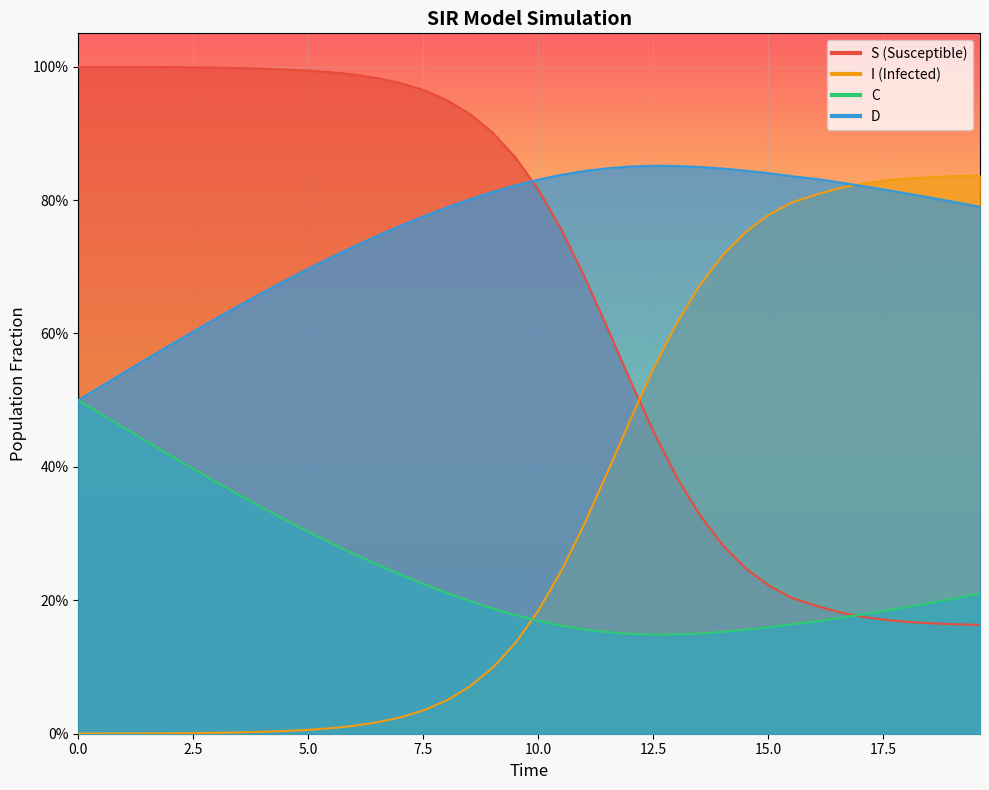

Is the value of D at 0.0 greater than the value of S at 23?

No